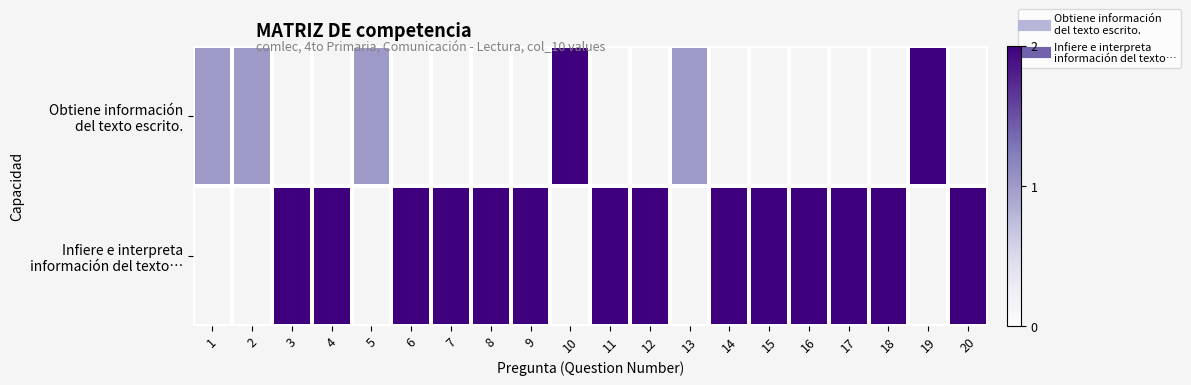

What value does the Infiere e interpreta información del texto… series have at 8?

2.0